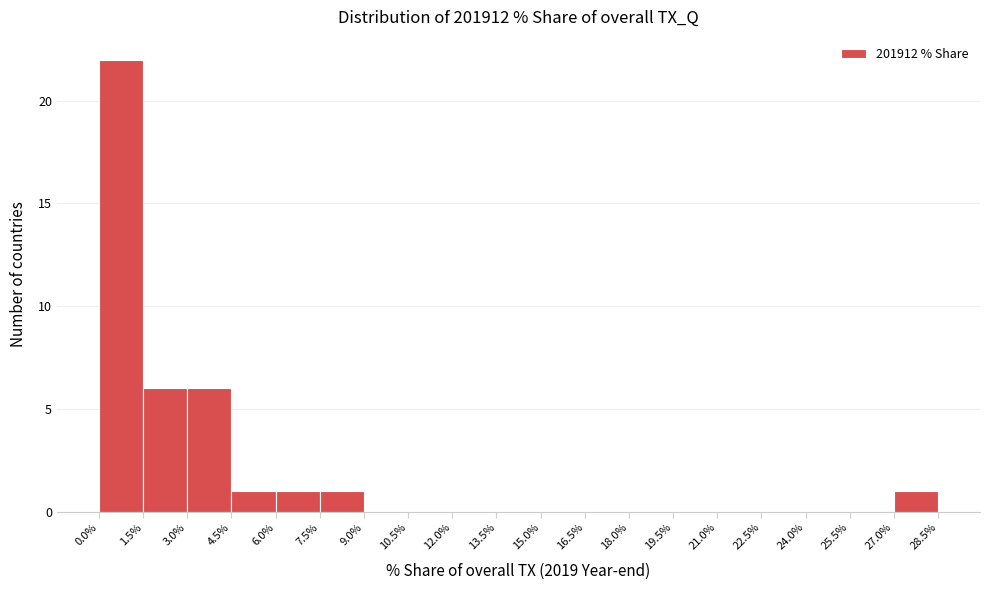

Over which range of the x-axis is the bar tallest?

0.0% to 1.5%